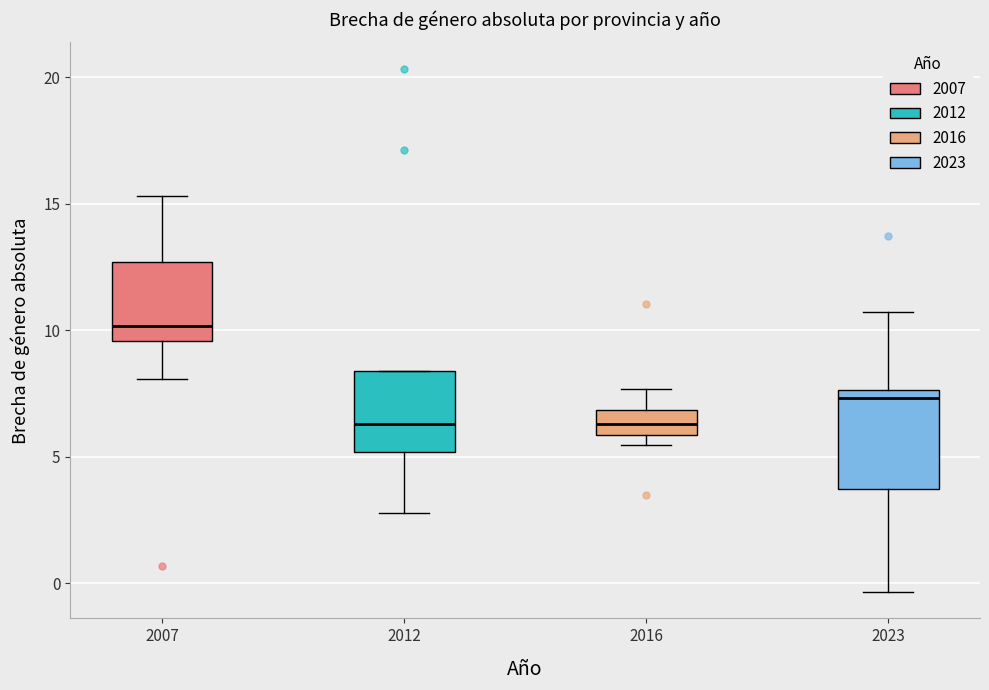

Reading left to right, read every box against the y-axis: the position of its median line, the range the box covers, and the ends of its whiskers. The values are not printed on the chart, so give them approximately, as read against the axis.

2007: median 10.0, box 9.5 to 12.5, whiskers 8.0 to 15.5
2012: median 6.5, box 5.0 to 8.5, whiskers 3.0 to 8.5
2016: median 6.5, box 6.0 to 7.0, whiskers 5.5 to 7.5
2023: median 7.5 (just below the box's upper edge), box 3.5 to 7.5, whiskers -0.5 to 10.5